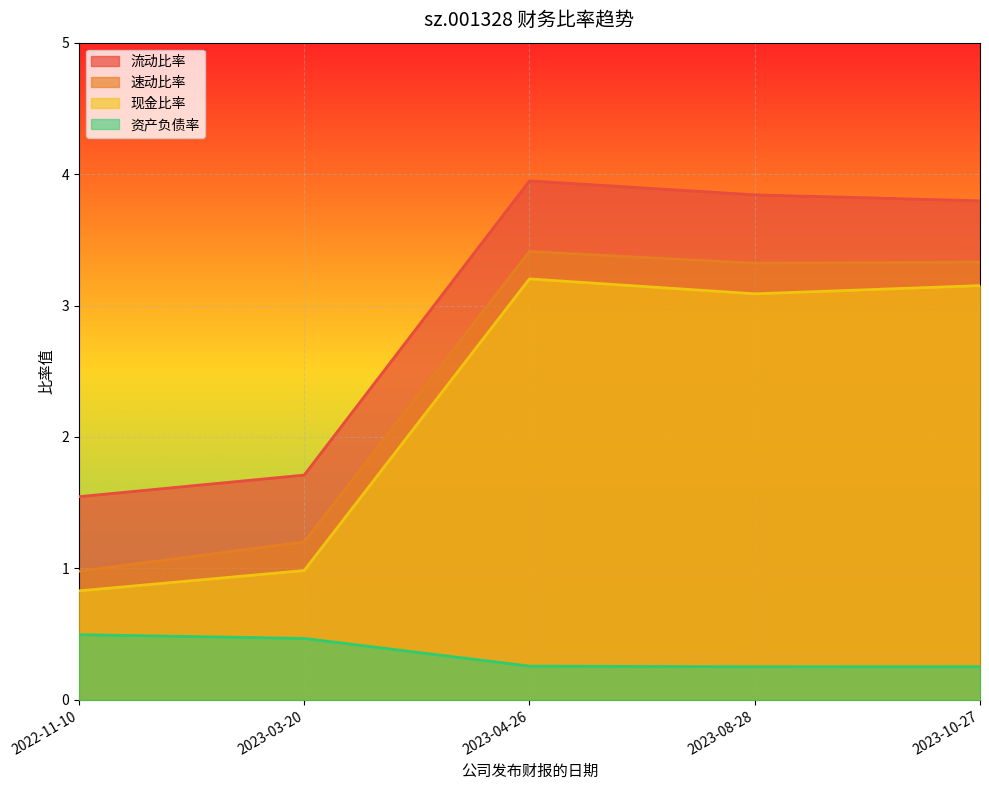

Count the number of categories in the chart.

5